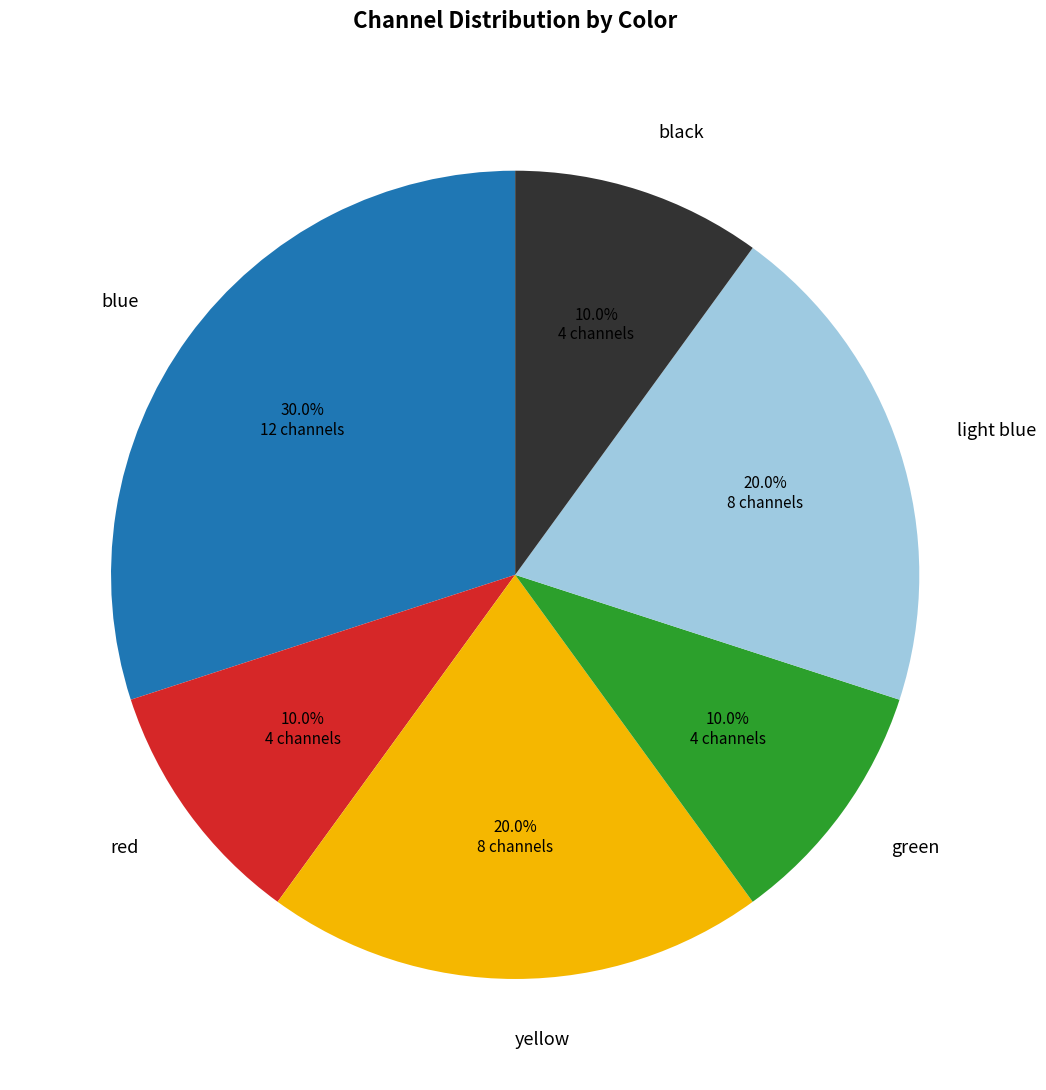

Which has a higher value, blue or light blue?

blue